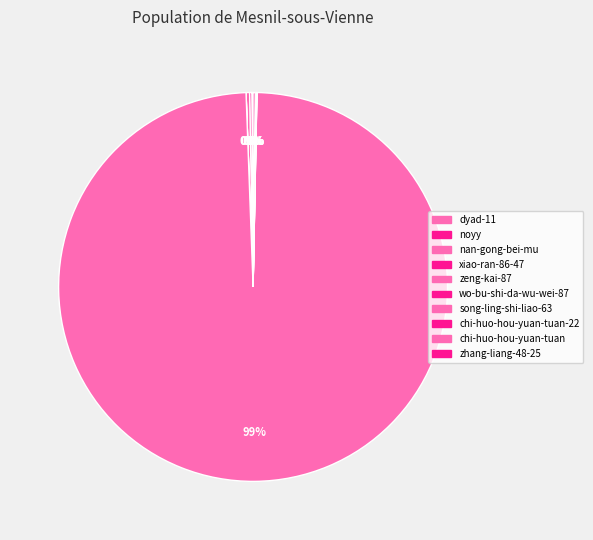

How many segments does this pie chart have?

10